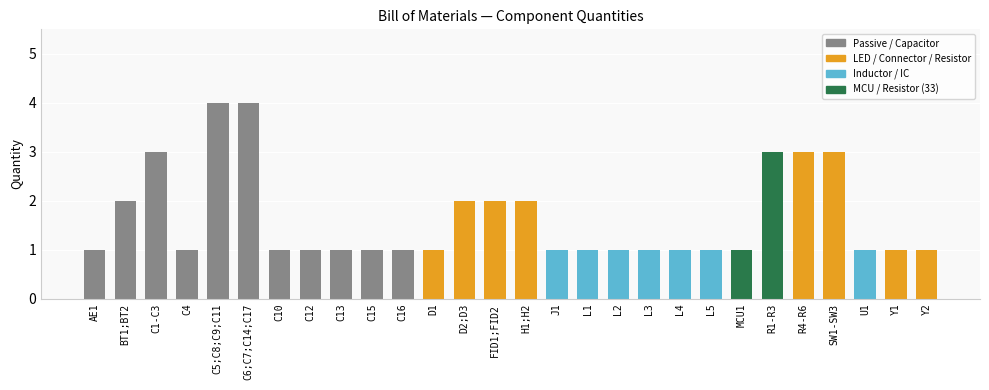

What is the difference between the maximum and second lowest values?

3